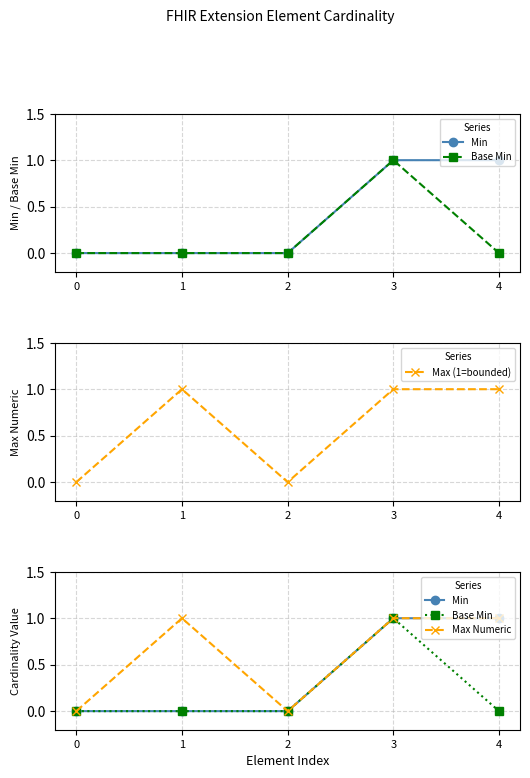

List the labels in order of Min value, smallest first.

0, 1, 2, 3, 4